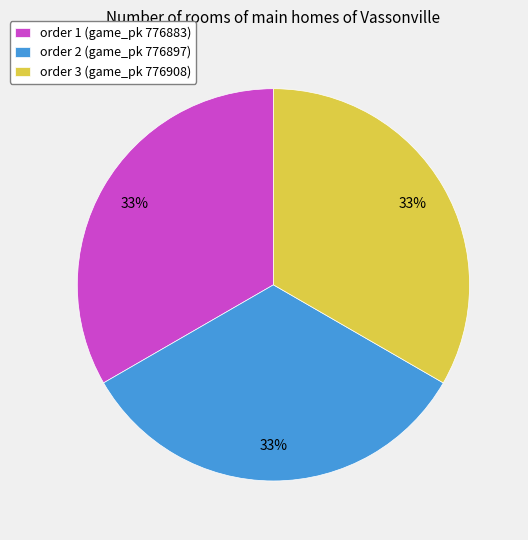

Is there any slice that represents more than half of the pie?

No